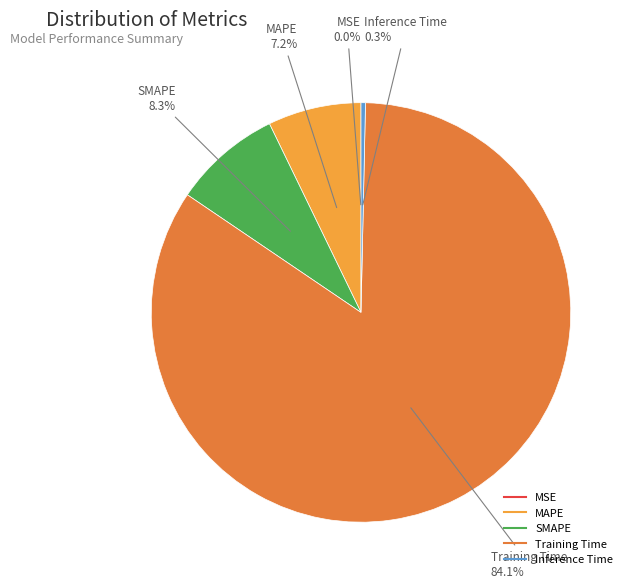

Between Inference Time and MAPE, which is larger?

MAPE